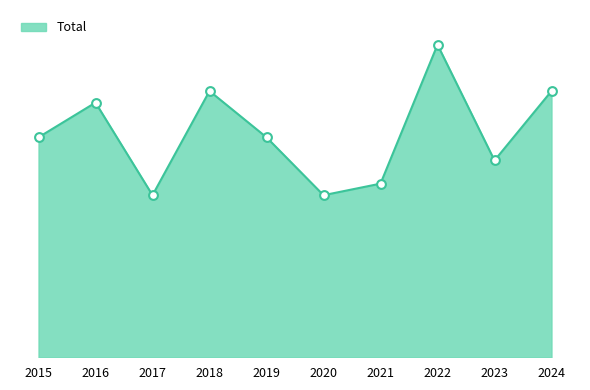

Does the chart have visible grid lines?

No